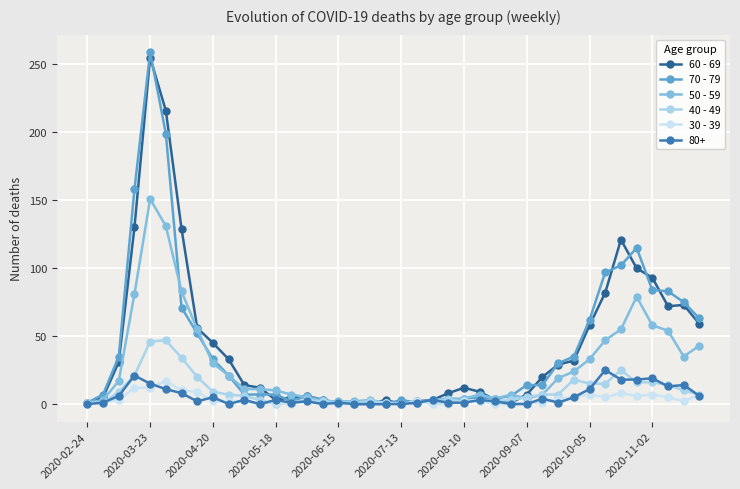

In 30 - 39, how many points are lower than both neighbors (excluding endpoints)?

6